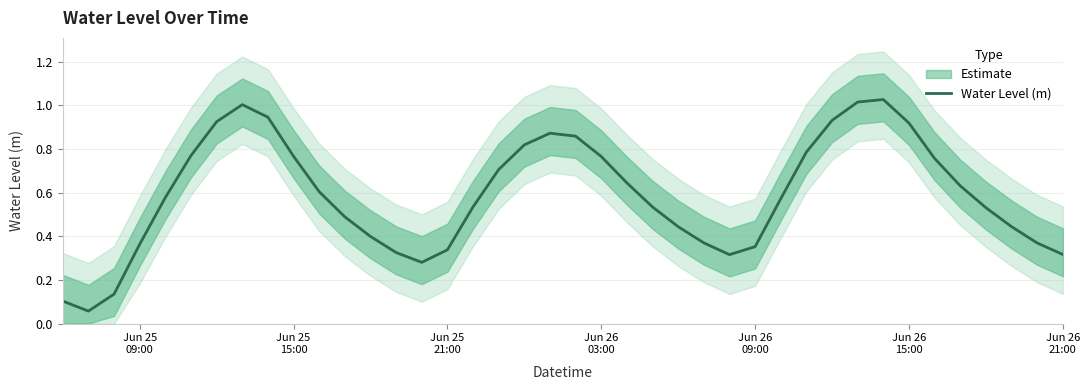

How many interior local valleys (lower than both neighbors) does the data have?

3